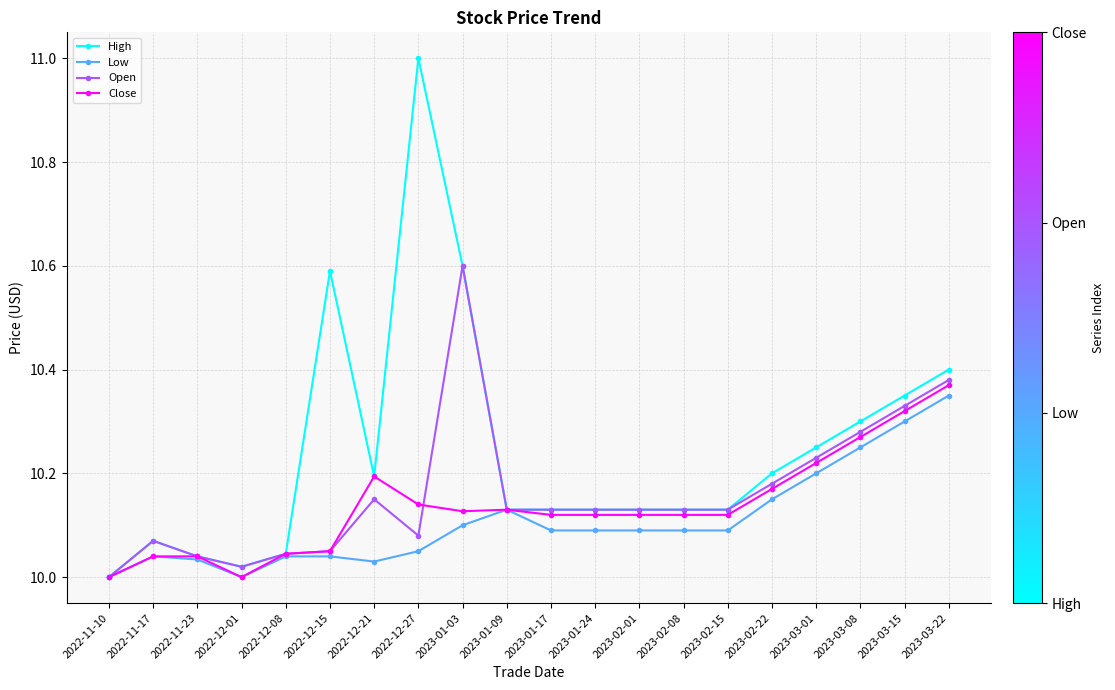

List the series in order of their overall mean, lowest first.

Low, Close, Open, High